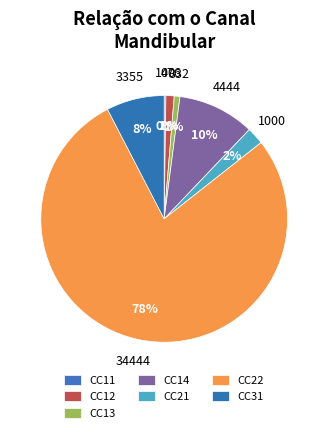

What is the ratio of the value at CC12 to the value at CC11?

4.8